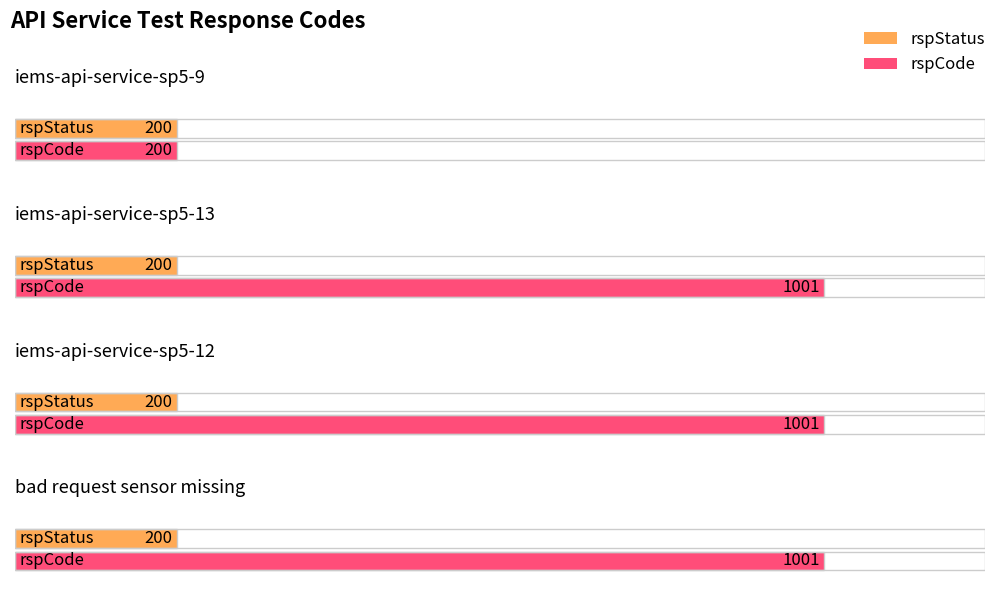

What is the maximum value shown in the chart?

1001